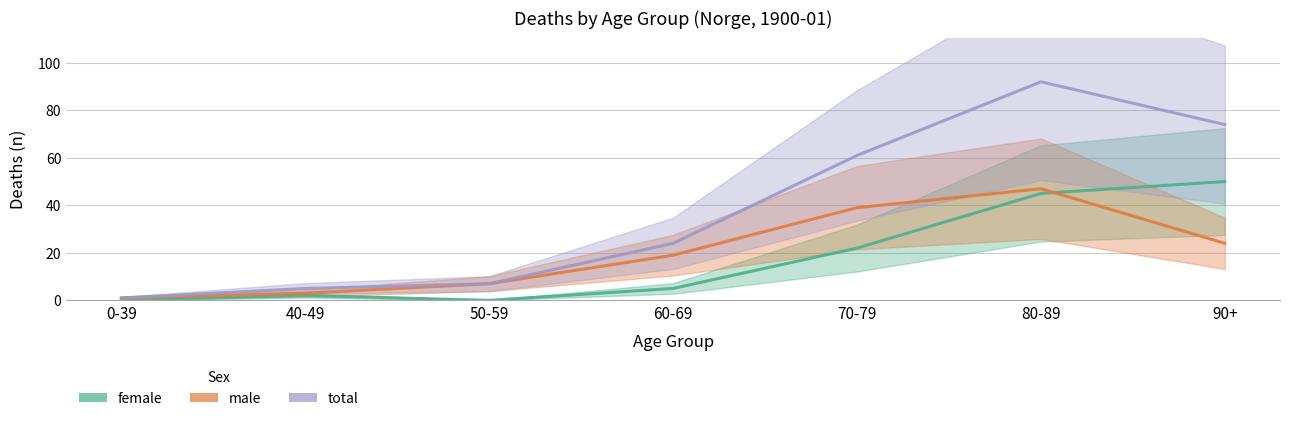

What is the highest value of the female series?

50